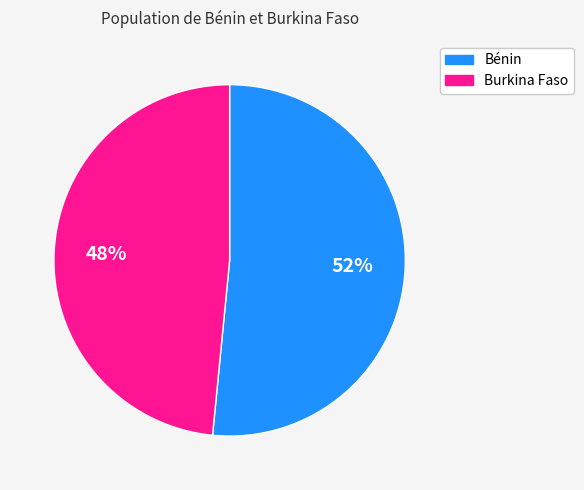

To the nearest percent, what is the average slice percentage?

50%